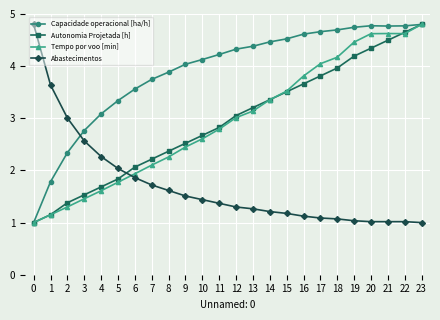

Does the chart have visible grid lines?

Yes